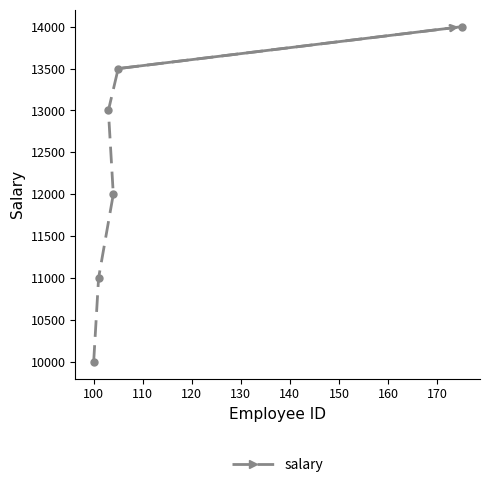

What is the value of the 5th point from the left?

13500